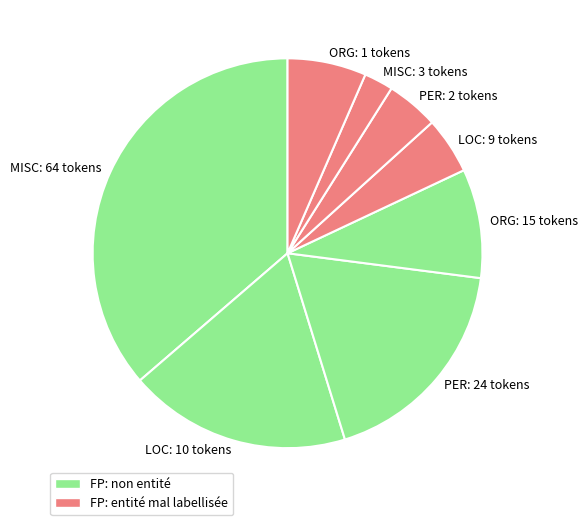

Is it true that LOC: 9 tokens is 5% of the pie?

True